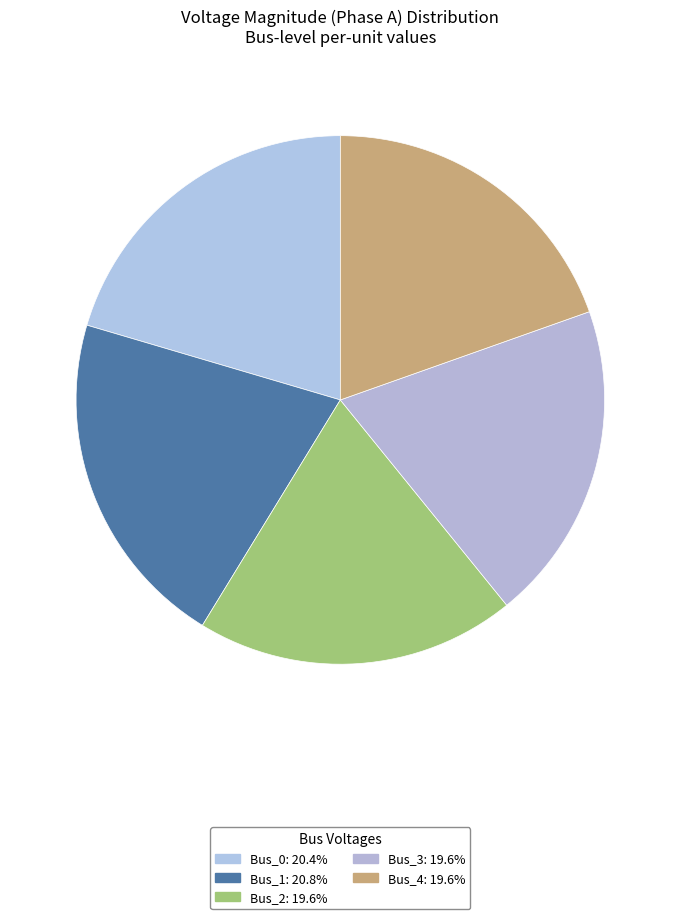

To the nearest percent, what is the average slice percentage?

20%